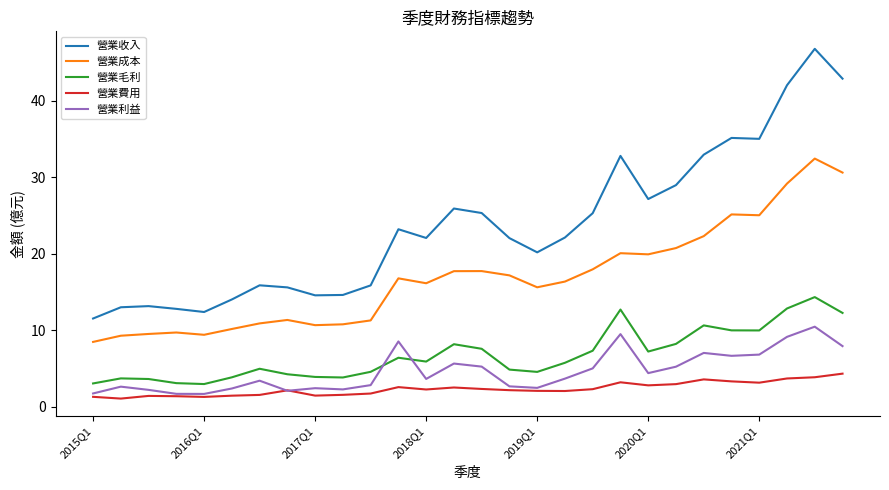

True or false: 營業毛利 and 營業成本 cross at least once.

False